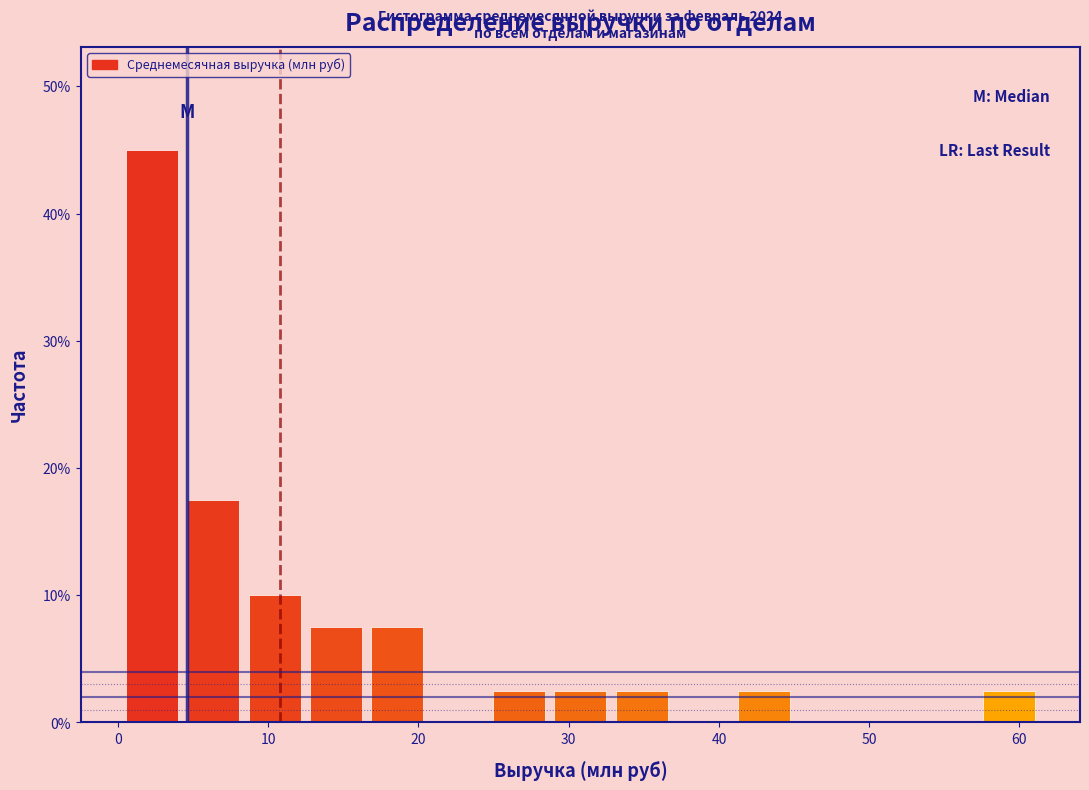

Which range on the x-axis has the tallest bar?

0 to 4